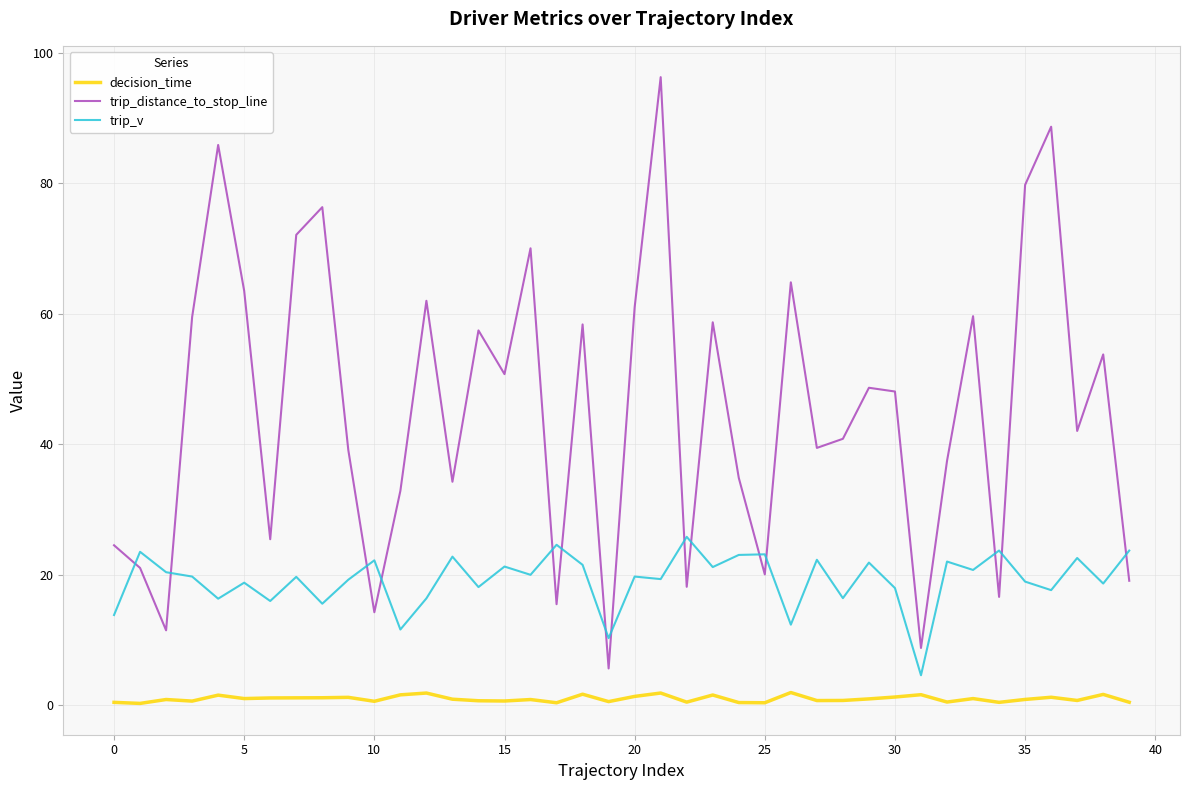

Rank the series by their maximum value, from lowest to highest.

decision_time, trip_v, trip_distance_to_stop_line